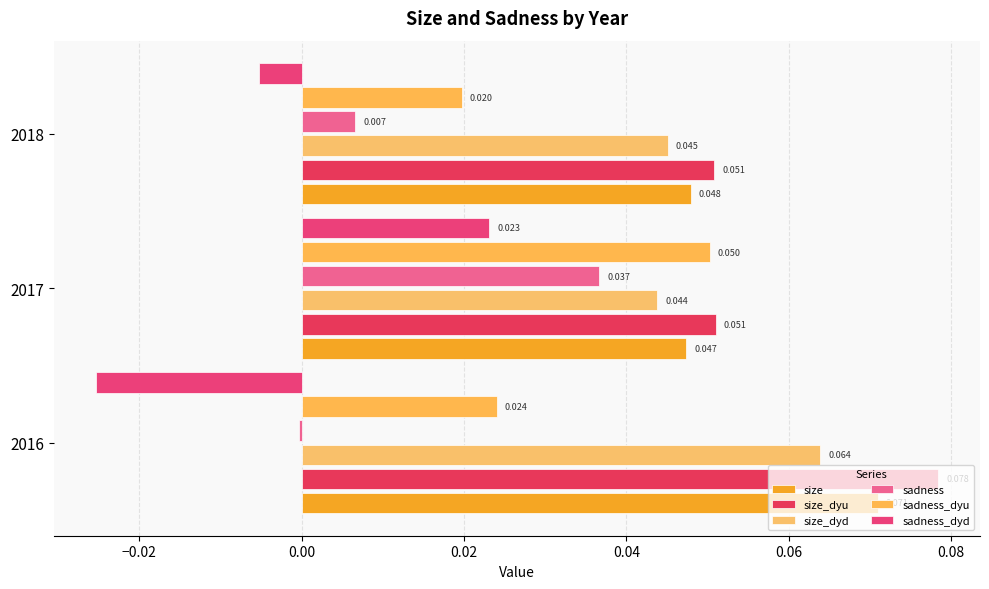

How many size values are between 0 and 1?

3